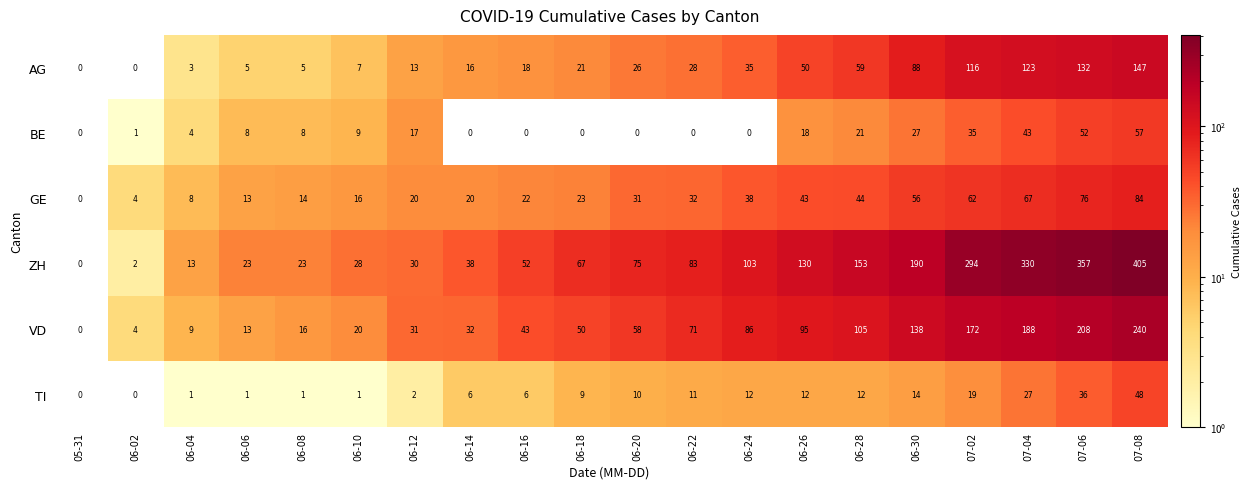

What is the difference between the ZH values at 06-24 and 07-08?

302